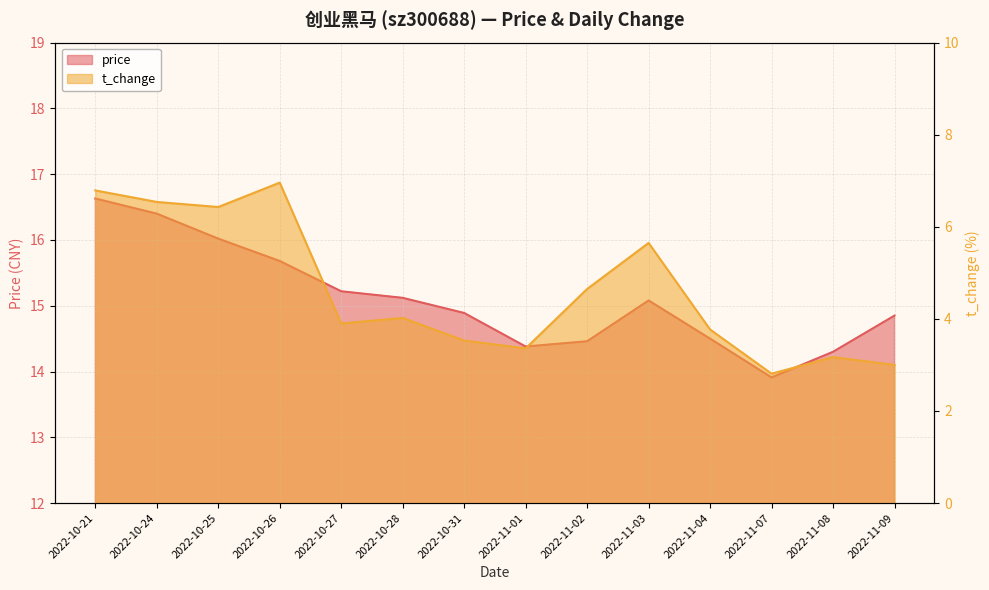

Does the chart display data point markers on the line(s)?

No